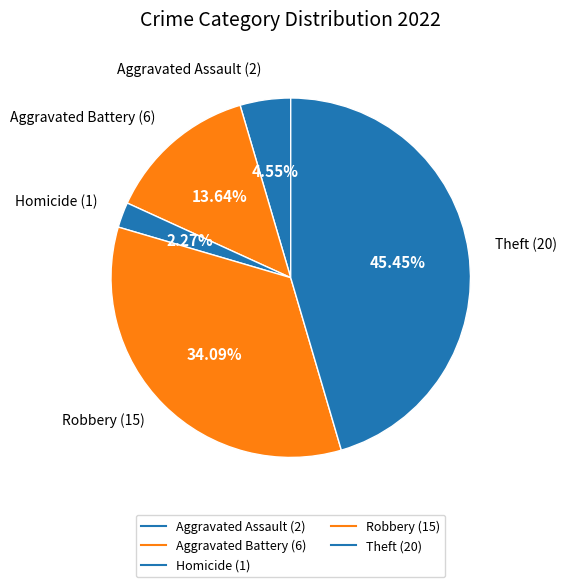

How many slices are in this pie chart?

5